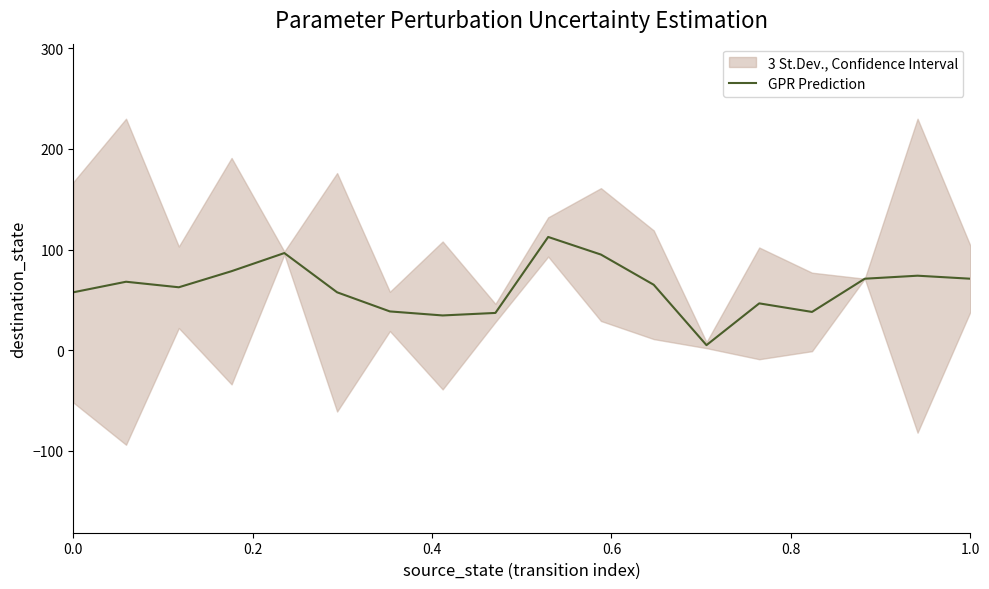

What is the maximum value for GPR Prediction?

112.5